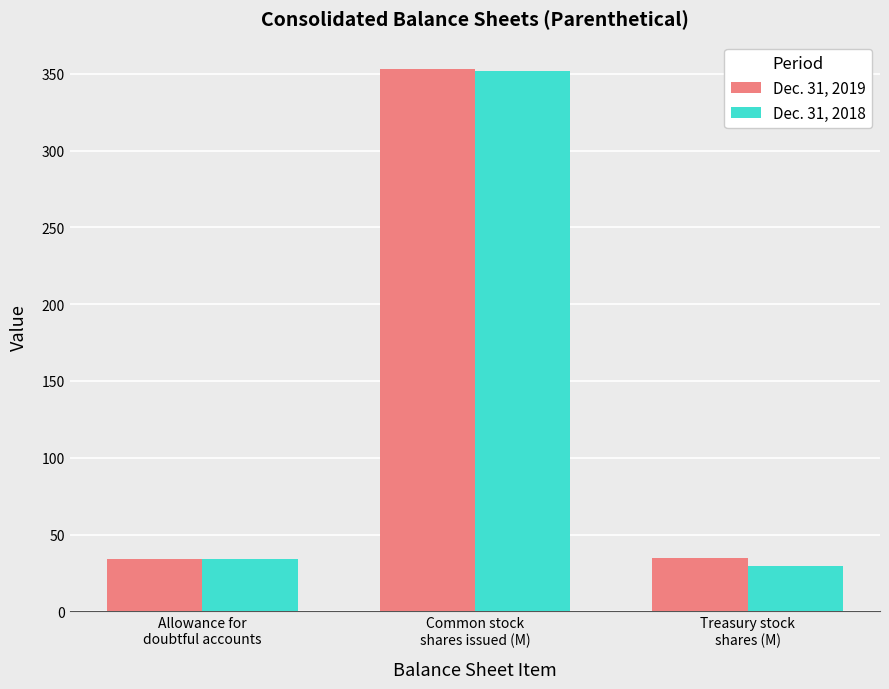

Rank the series by their maximum value, from lowest to highest.

Dec. 31, 2018, Dec. 31, 2019